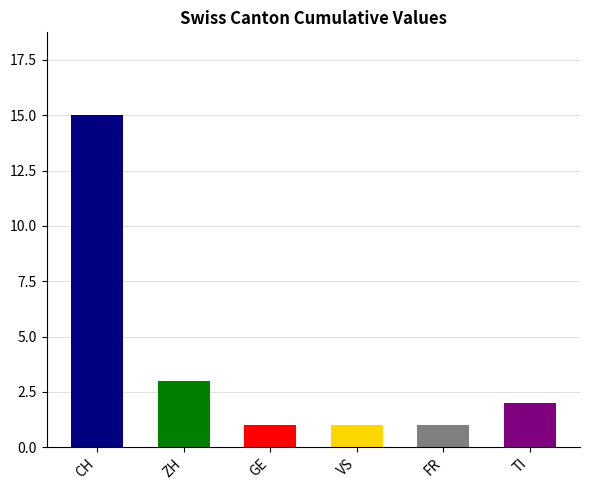

Which series has the largest range (max minus min)?

CH